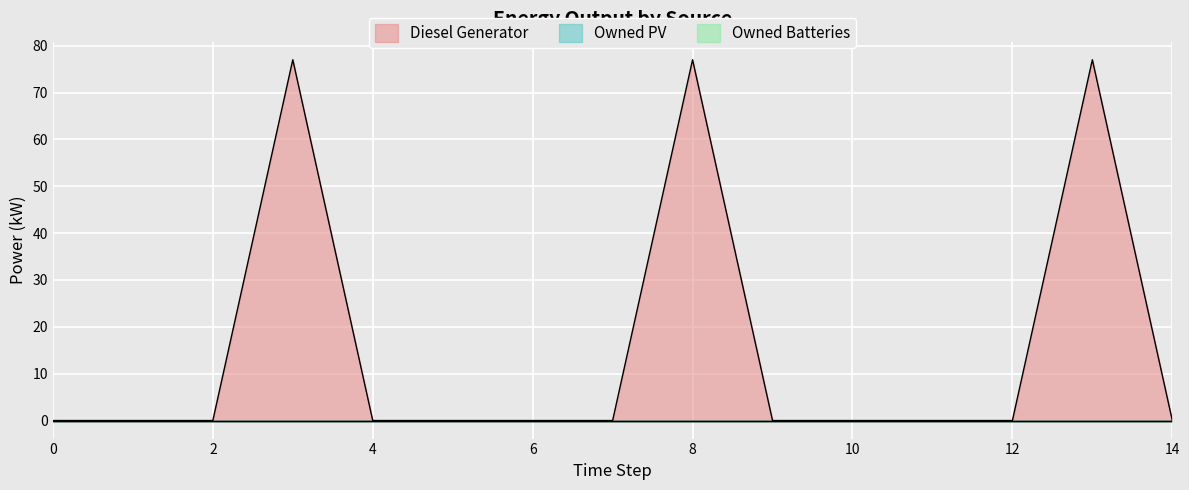

Reading right to left, what are all the values shown in this chart?

Diesel Generator: 0	77	0	0	0	0	77	0	0	0	0	77	0	0	0
Owned PV: 0	0	0	0	0	0	0	0	0	0	0	0	0	0	0
Owned Batteries: 0	0	0	0	0	0	0	0	0	0	0	0	0	0	0